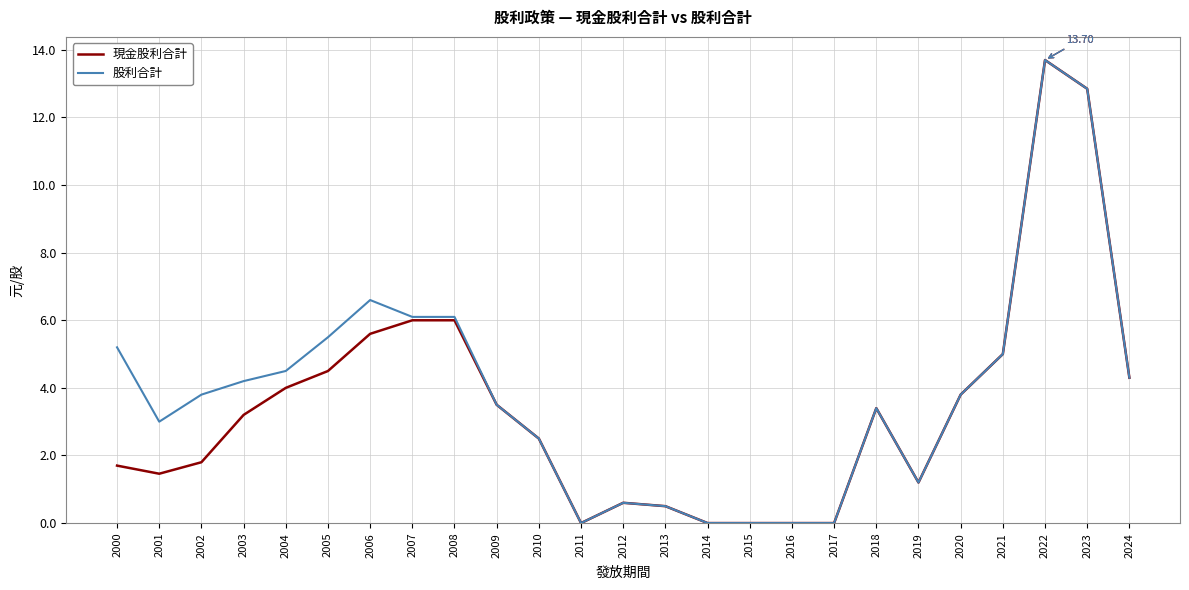

At which label does 現金股利合計 first exceed 3?

2003